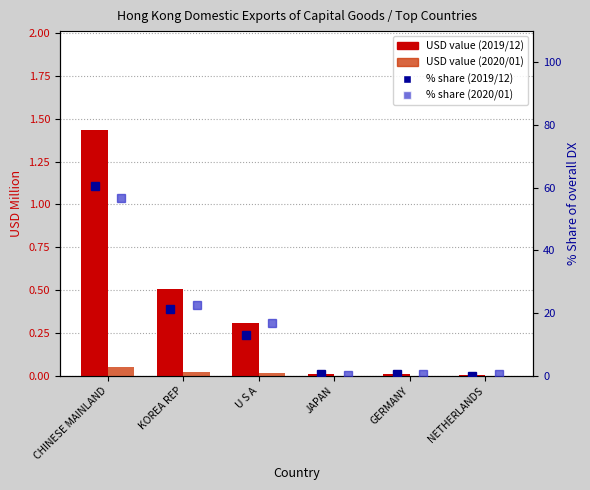

Count the number of categories in the chart.

6